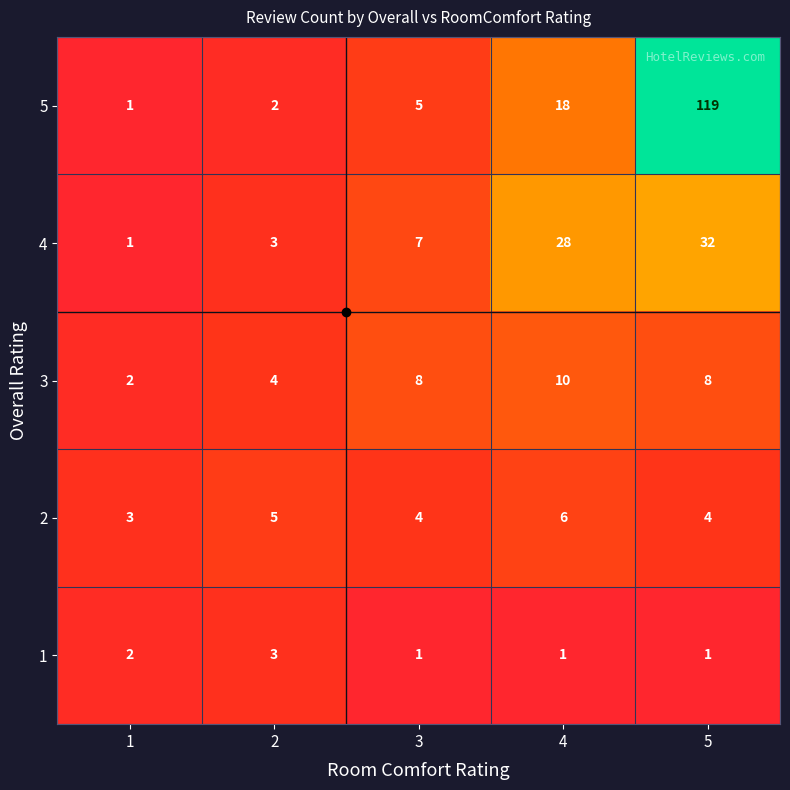

The 2 series shows 3 at 1. True or false?

True